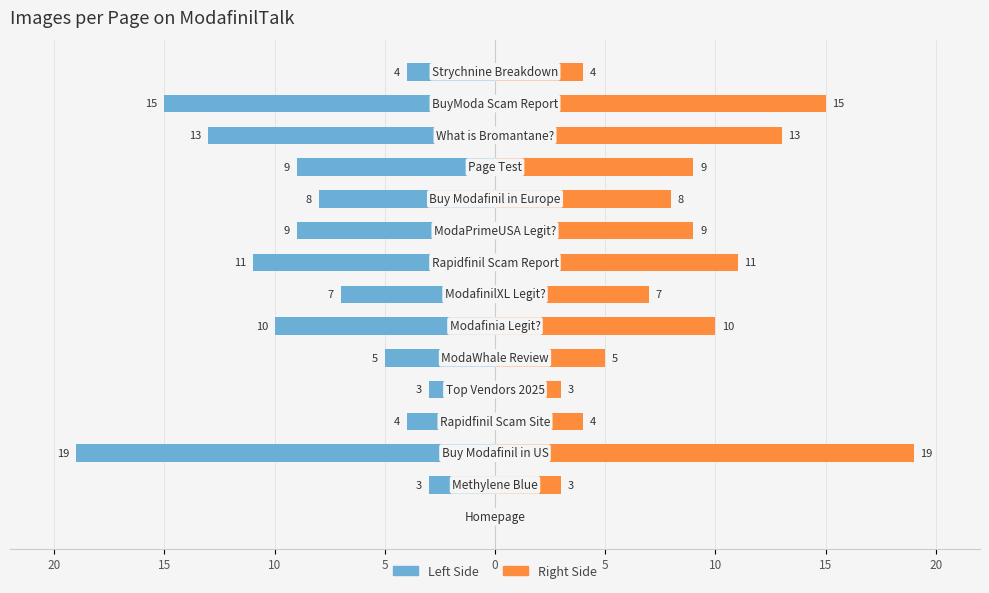

What is the difference between the maximum and second lowest values in the Right Side series?

16